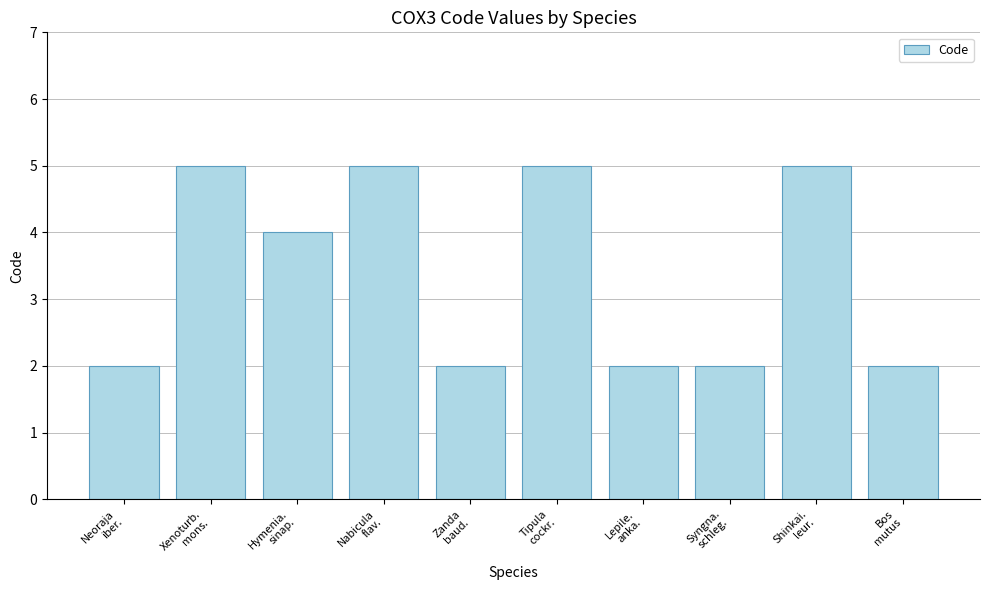

What is the maximum value shown in the chart?

5